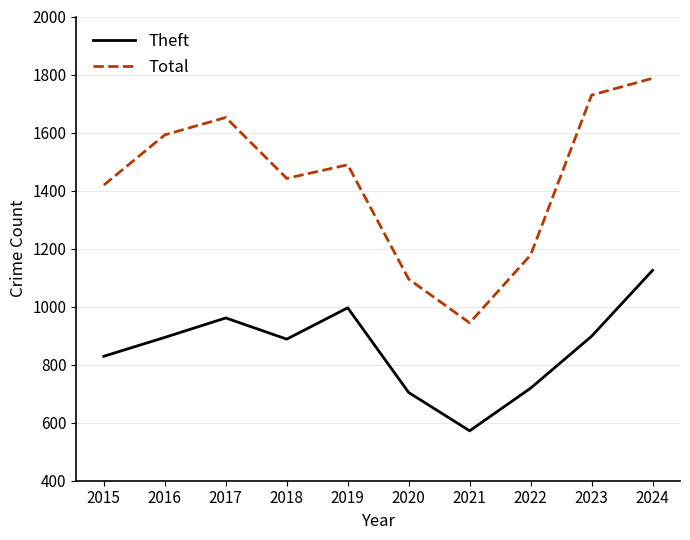

The value of Theft at 2022 is 496. True or false?

False